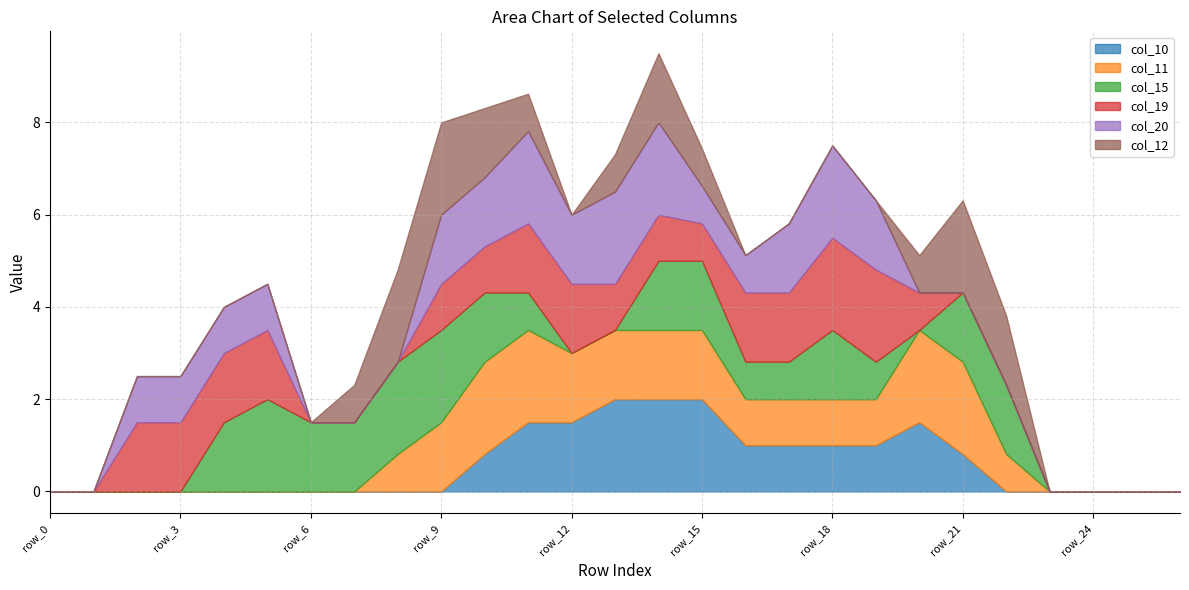

Does the chart display data point markers on the line(s)?

No